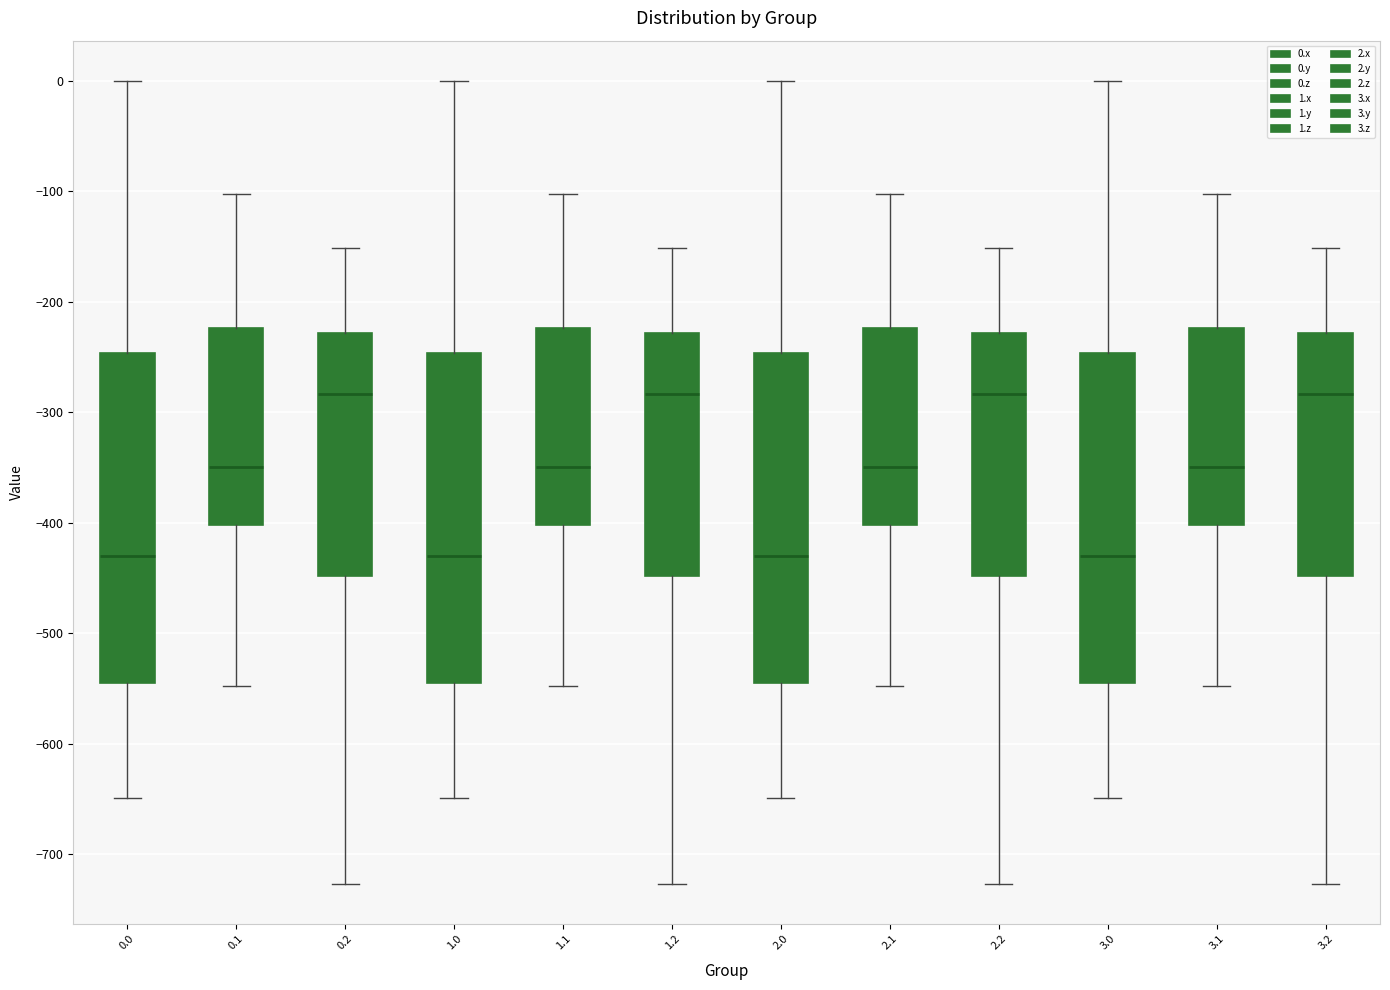

Where is the lower edge of the box at x = 3.1 on the y-axis? The values are not printed on the chart, so give them approximately, as read against the axis.

-400